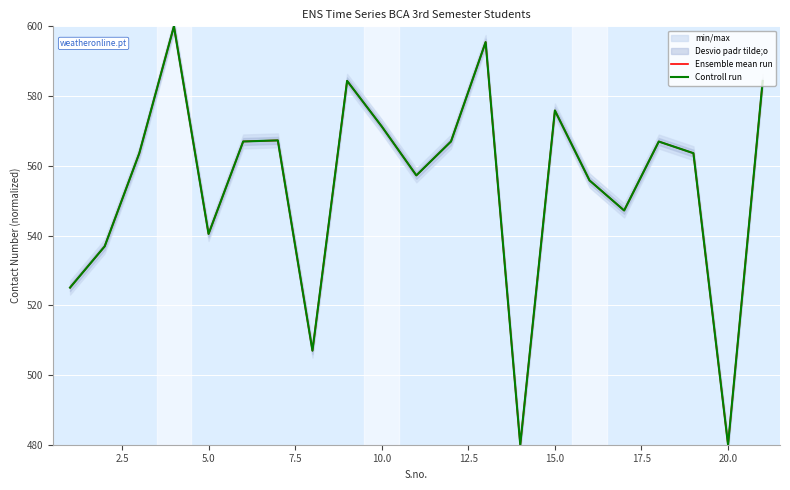

Reading left to right, extract all data points from this chart.

Ensemble mean run: 525.1	536.9	563.6	600.0	540.5	567.0	567.3	507.0	584.4	571.3	557.2	567.0	595.5	480.0	575.9	555.8	547.2	567.0	563.6	480.0	584.4
Controll run: 525.1	536.9	563.6	600.0	540.5	567.0	567.3	507.0	584.4	571.3	557.2	567.0	595.5	480.0	575.9	555.8	547.2	567.0	563.6	480.0	584.4